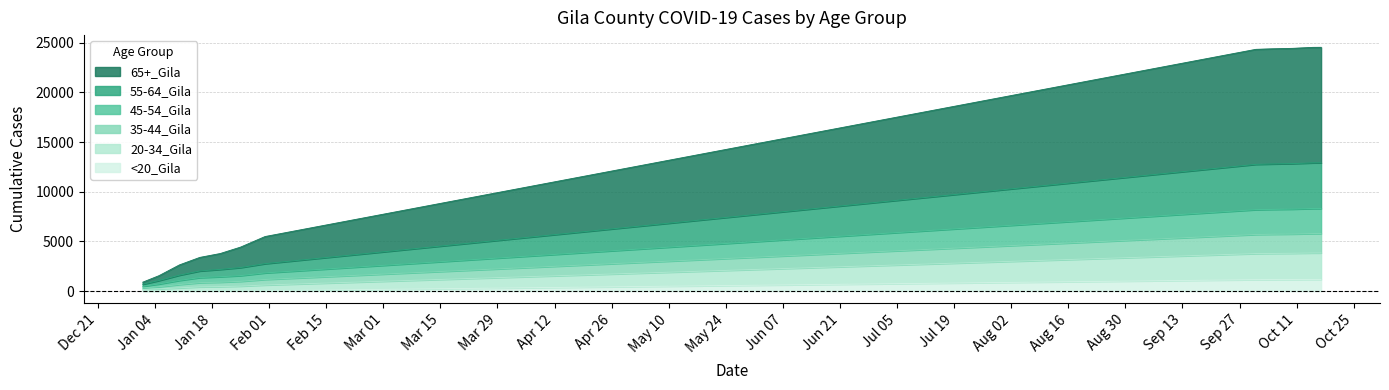

Which series has the largest range (max minus min)?

65+_Gila